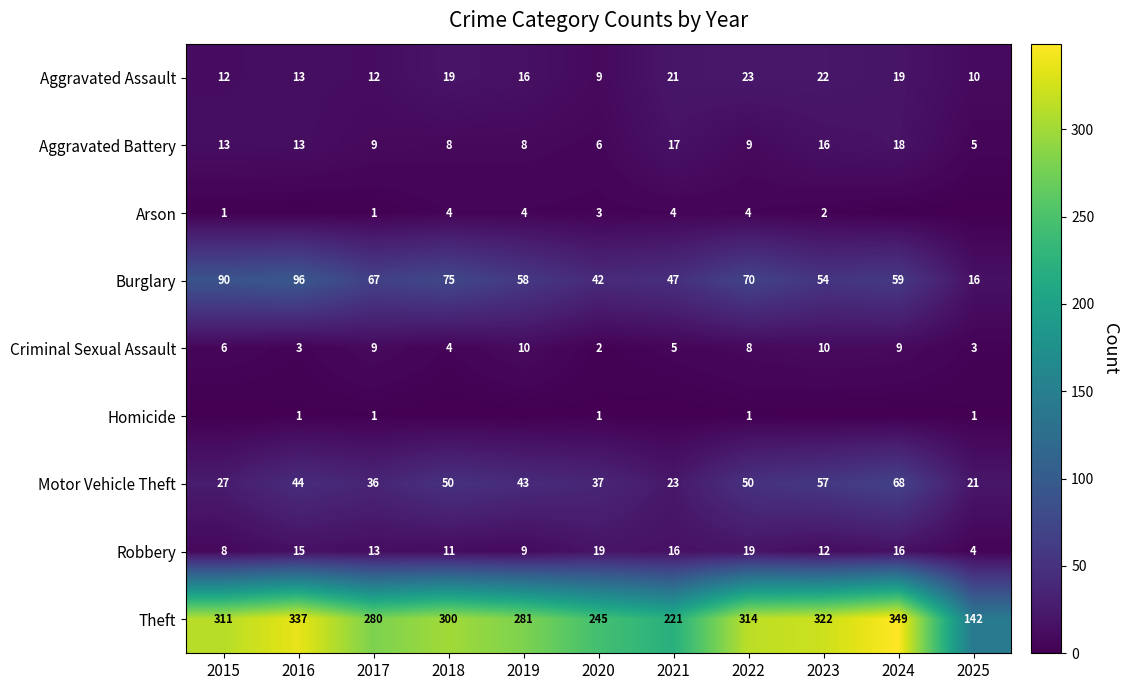

Is the value of Motor Vehicle Theft at 2016 greater than the value of Burglary at 2020?

Yes